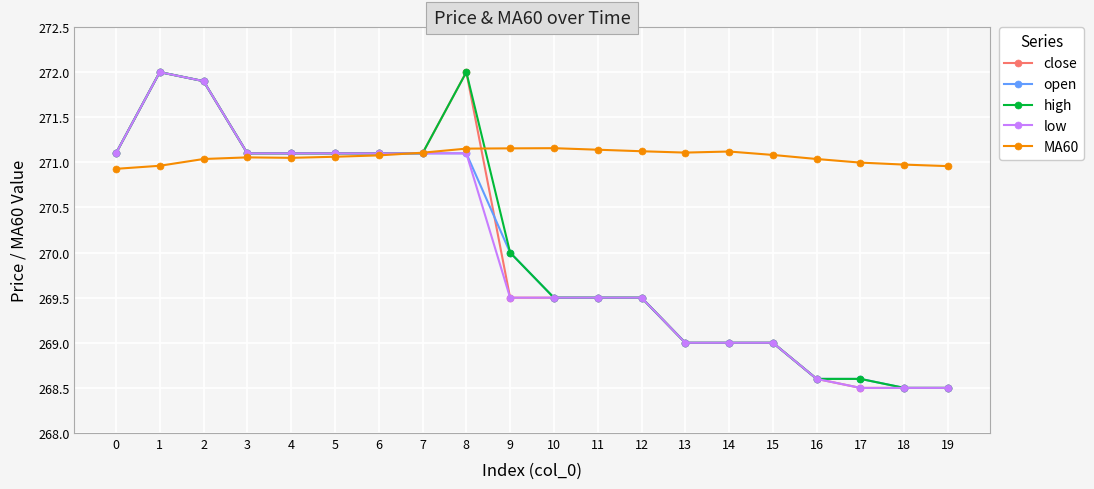

What is the minimum value shown in the chart?

268.5